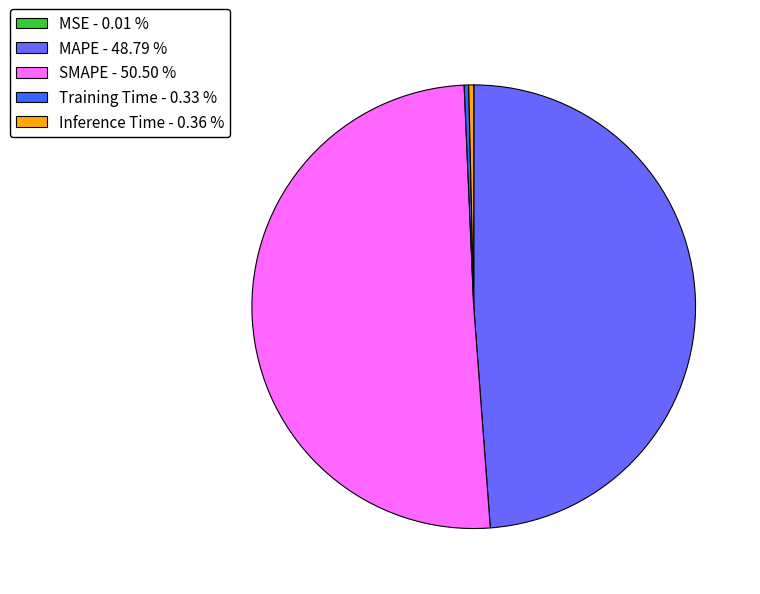

Is the sum of MAPE - 48.79 % and SMAPE - 50.50 % greater than half?

Yes